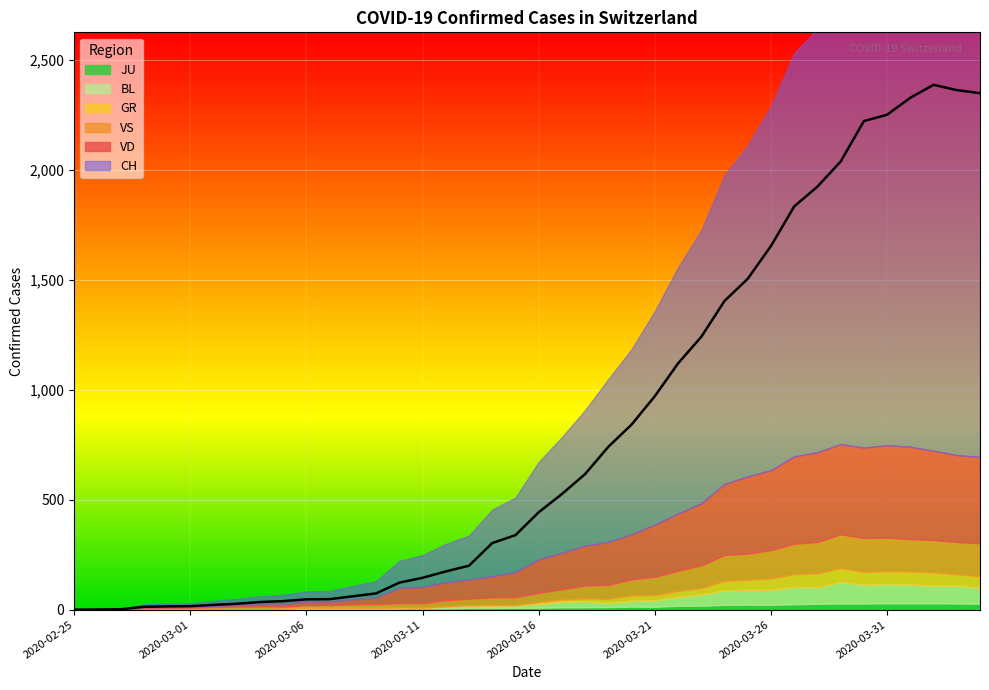

True or false: JU and CH cross at least once.

False